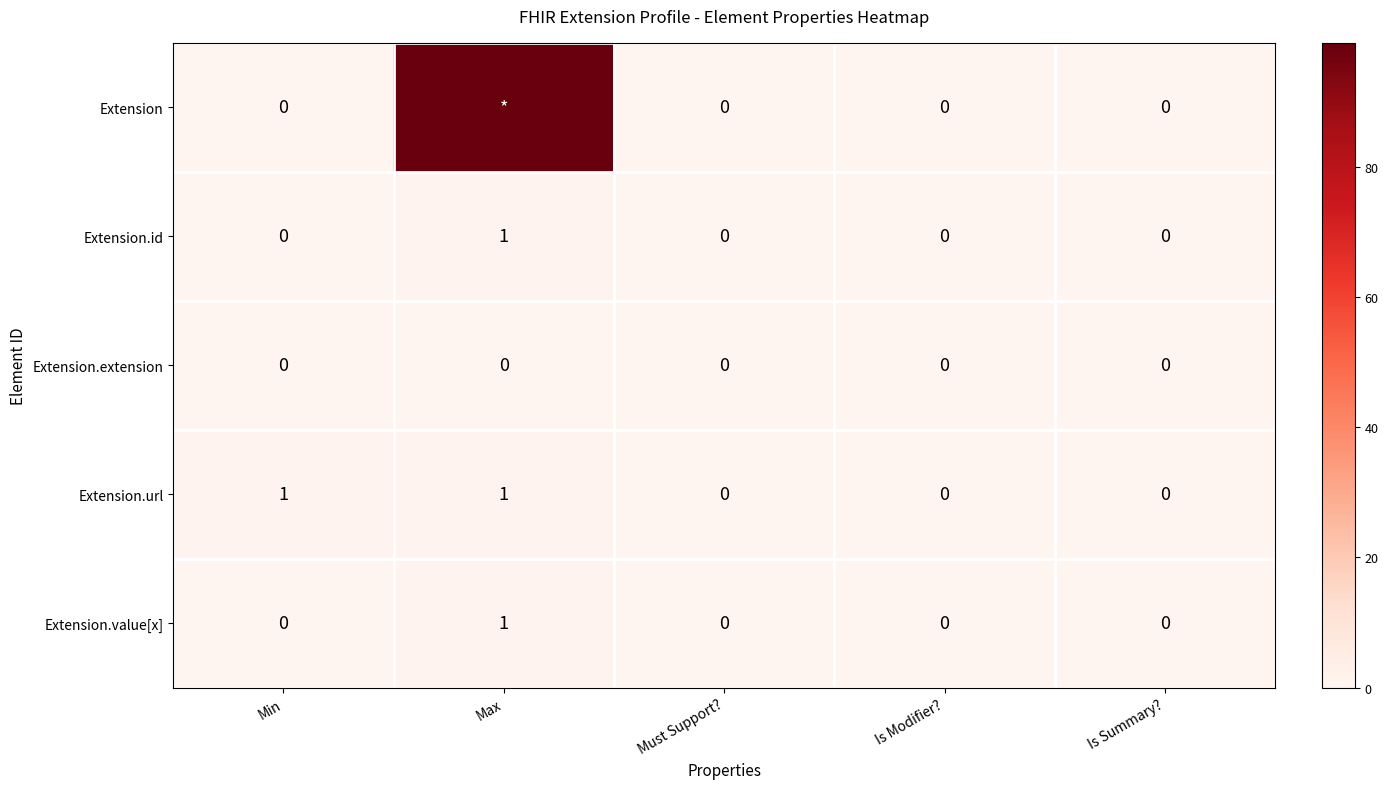

Count the Extension.value[x] values in the range 0 to 1.

5